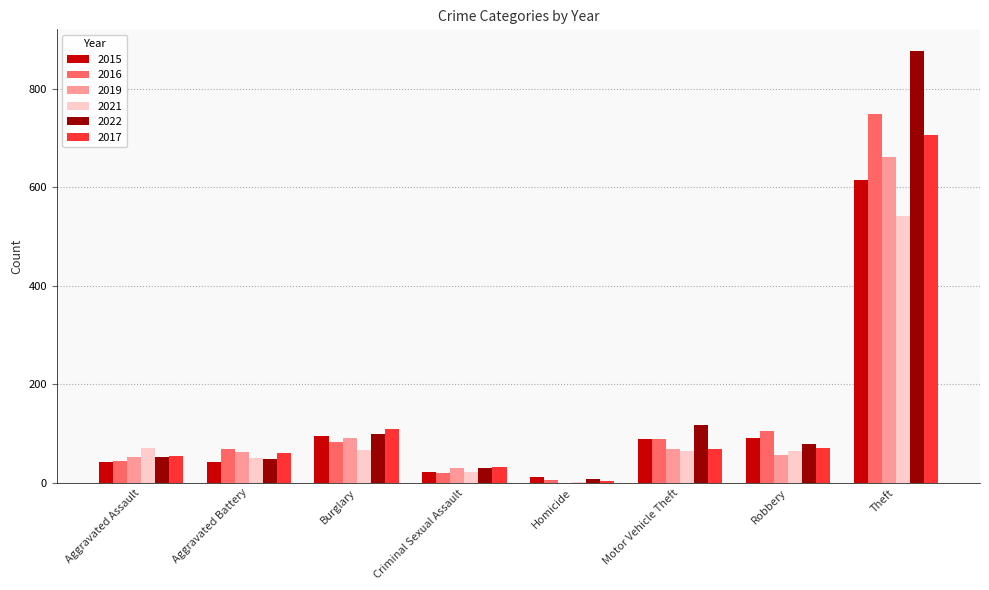

Are the bars grouped side by side (vs. stacked)?

Yes